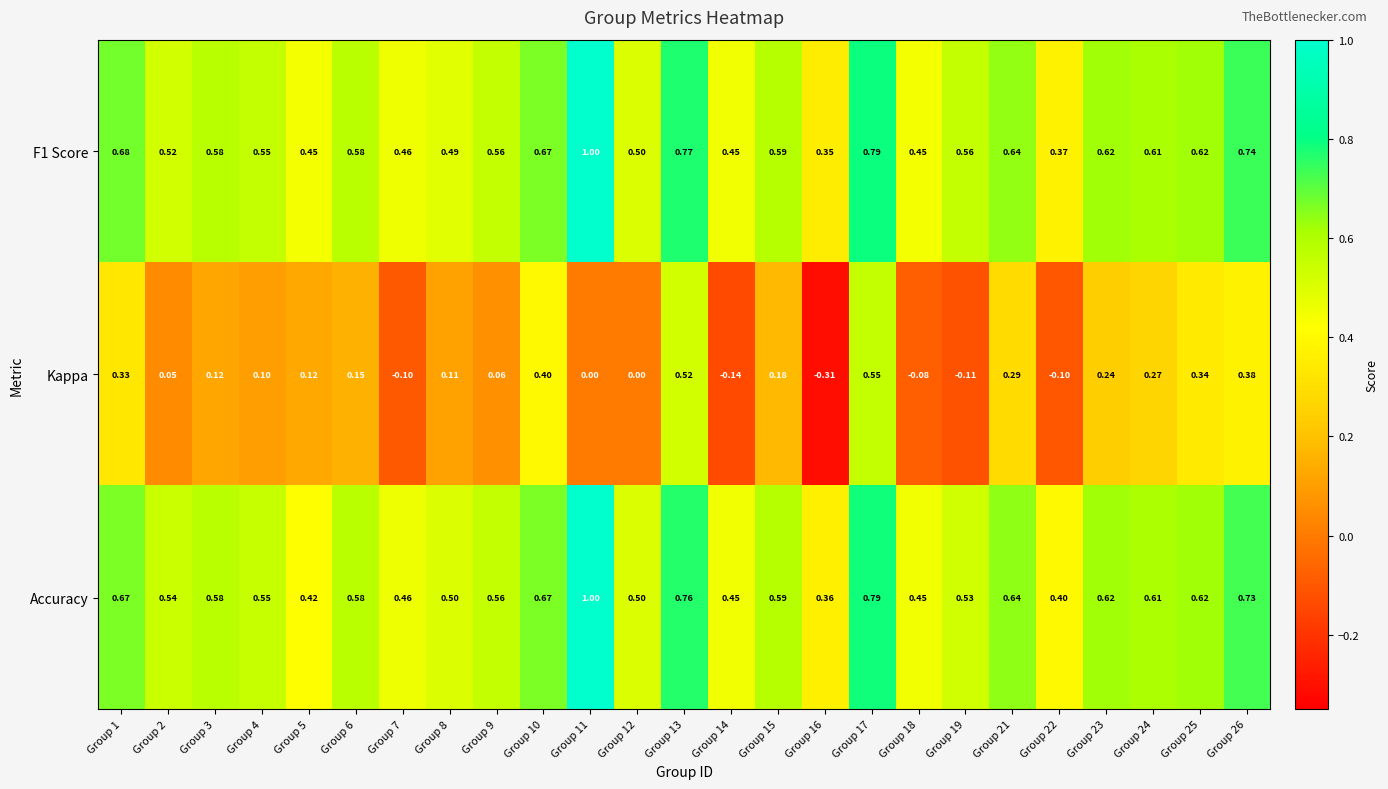

Which series has the widest spread of values?

Kappa